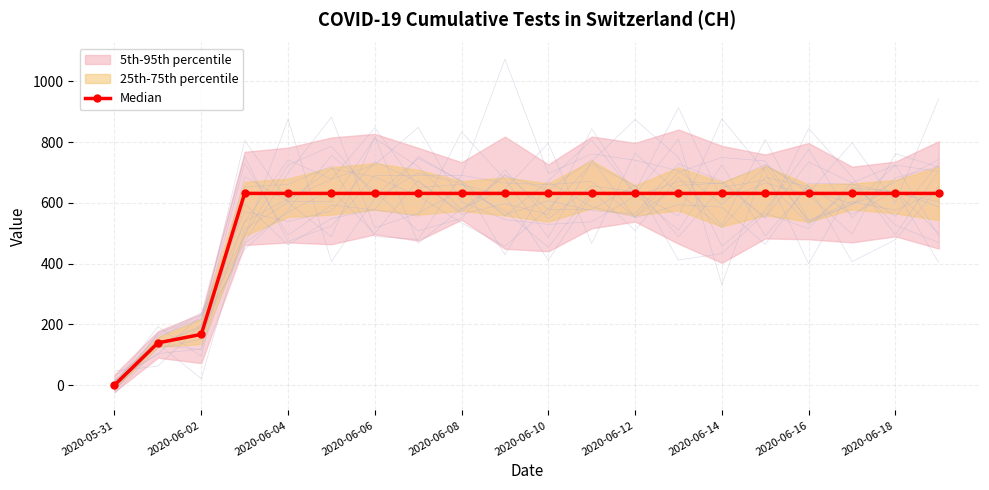

At which label is Median closest to 315?

2020-06-02